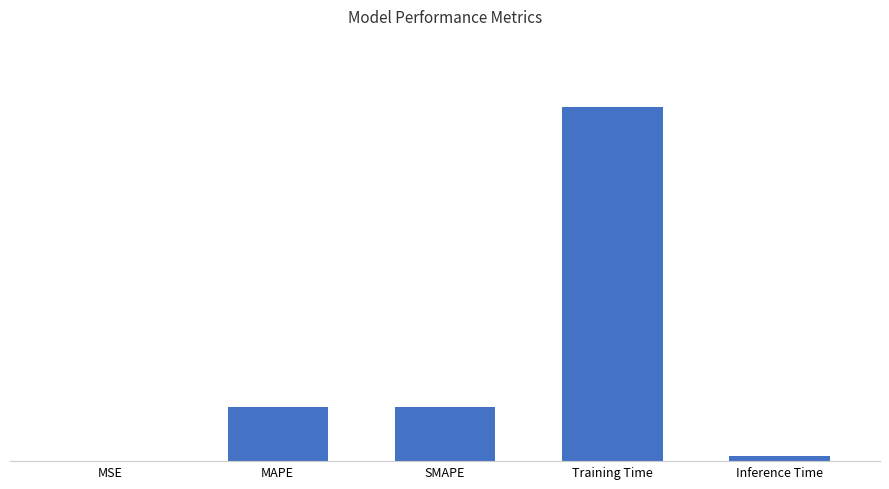

What is the maximum value shown in the chart?

0.1